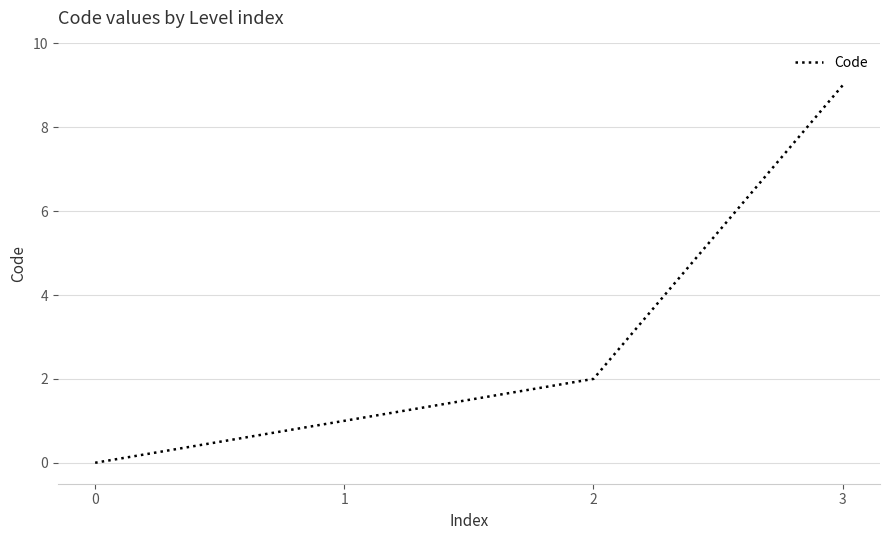

What is the sum of all values?

12